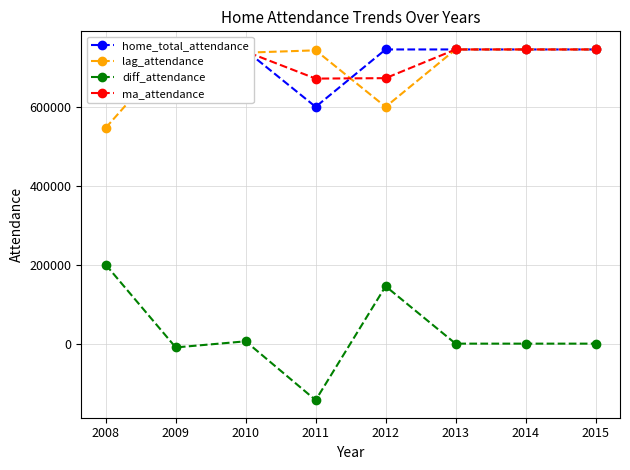

List the series in order of their peak value, highest first.

home_total_attendance, lag_attendance, ma_attendance, diff_attendance